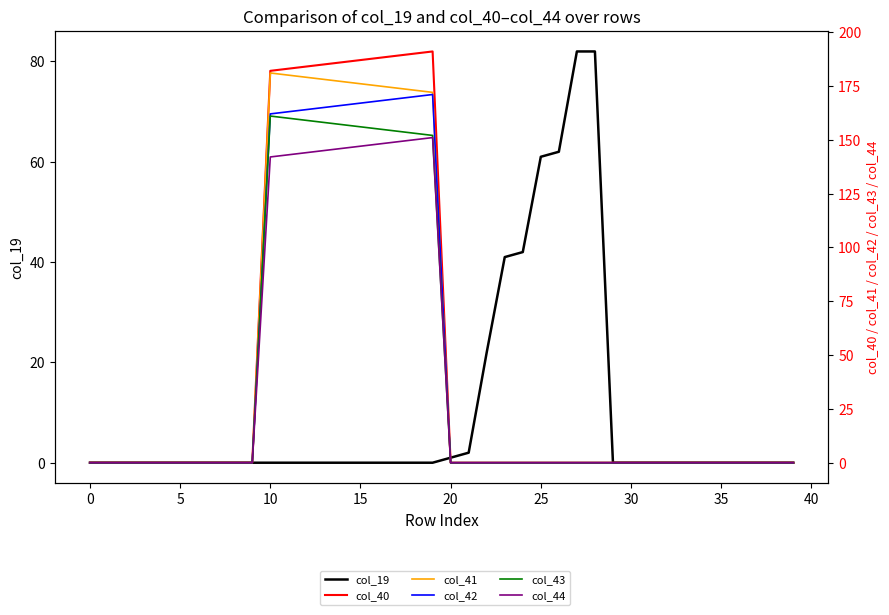

Which series has the widest spread of values?

col_40